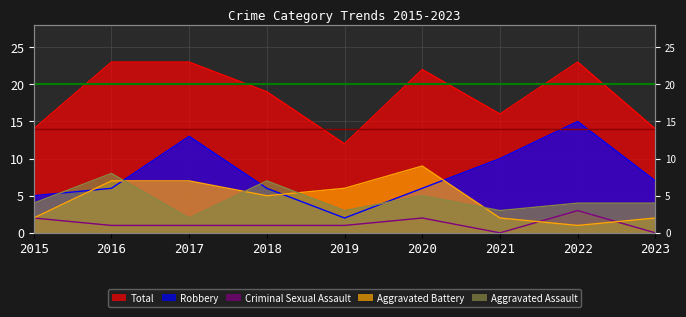

What is the greatest value displayed?

23